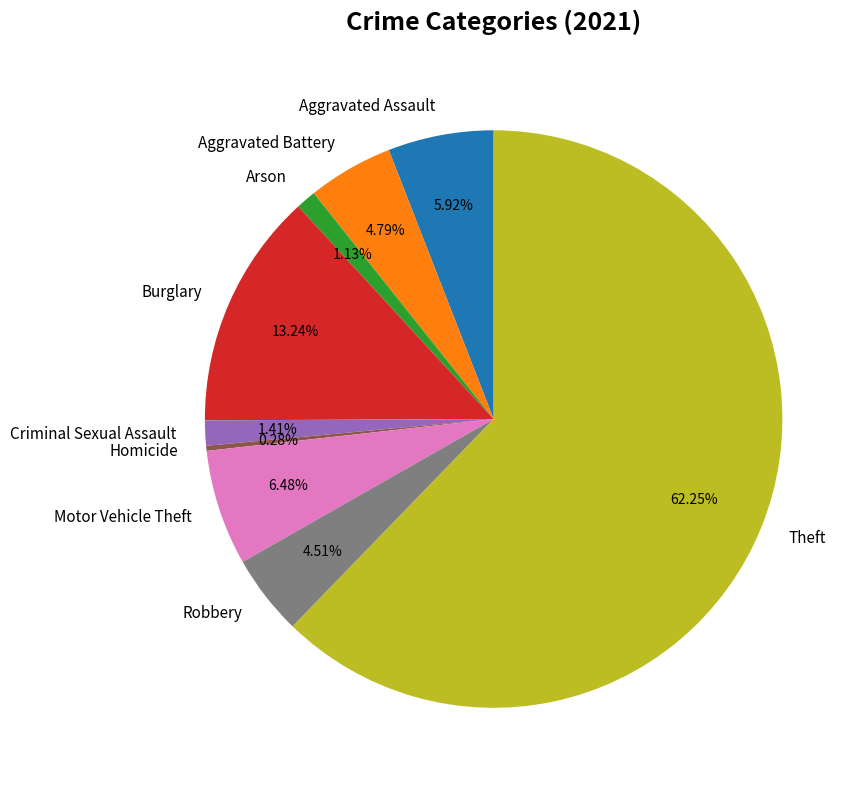

Which slice represents more than half of the pie?

Theft